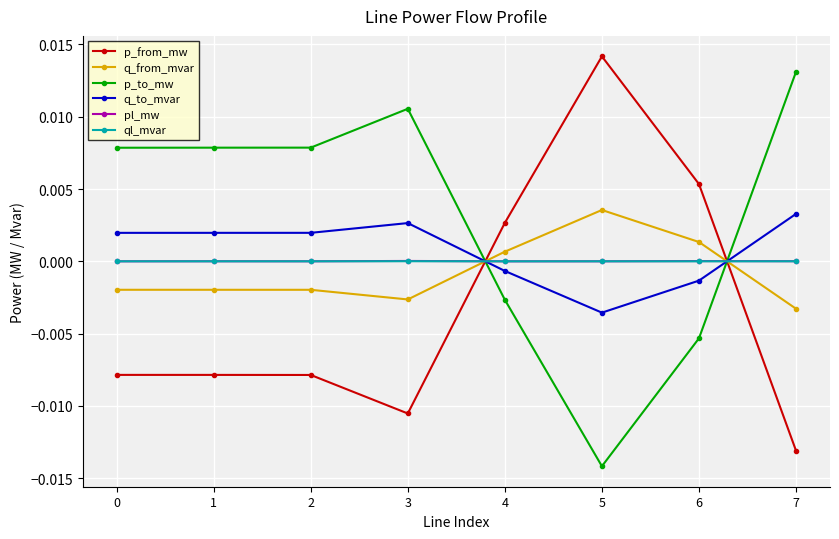

What are all the series names shown in the legend?

p_from_mw, q_from_mvar, p_to_mw, q_to_mvar, pl_mw, ql_mvar